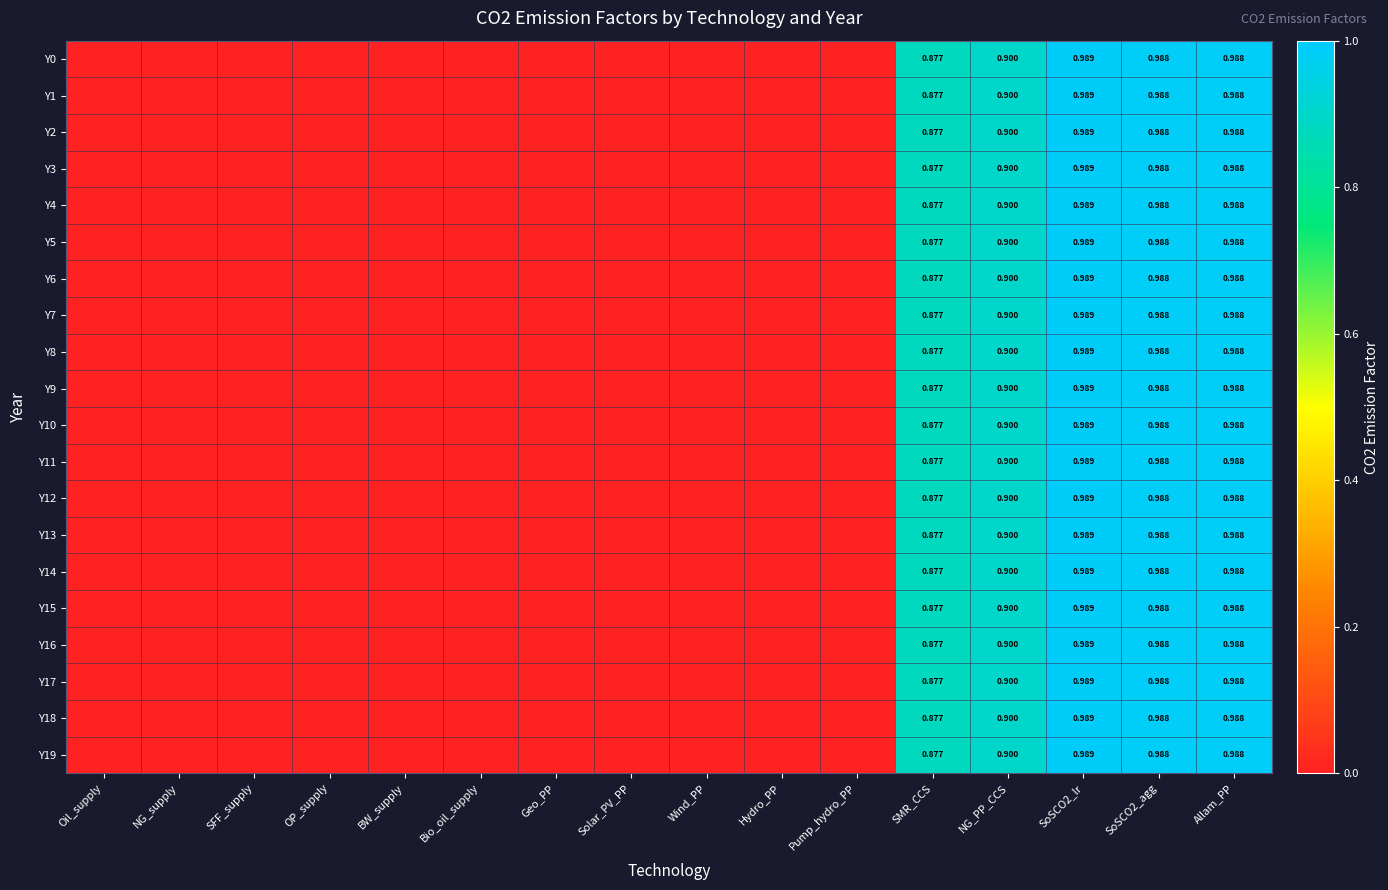

Rank the series by their maximum value, from lowest to highest.

Y0, Y1, Y2, Y3, Y4, Y5, Y6, Y7, Y8, Y9, Y10, Y11, Y12, Y13, Y14, Y15, Y16, Y17, Y18, Y19